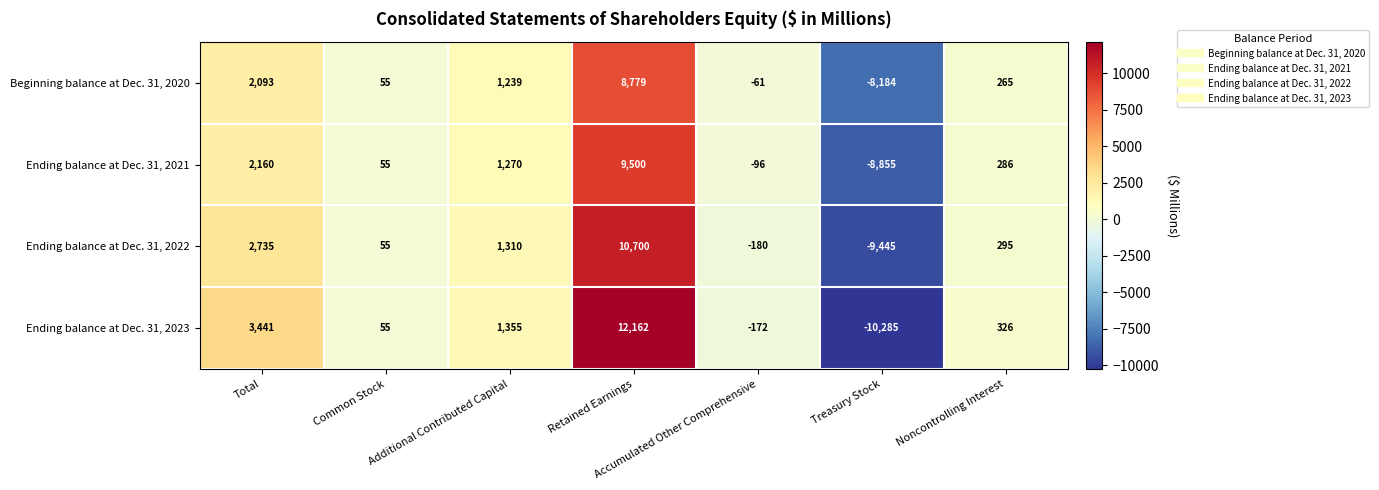

What is the approximate value of Ending balance at Dec. 31, 2023 at Retained Earnings, to the nearest 10?

12160